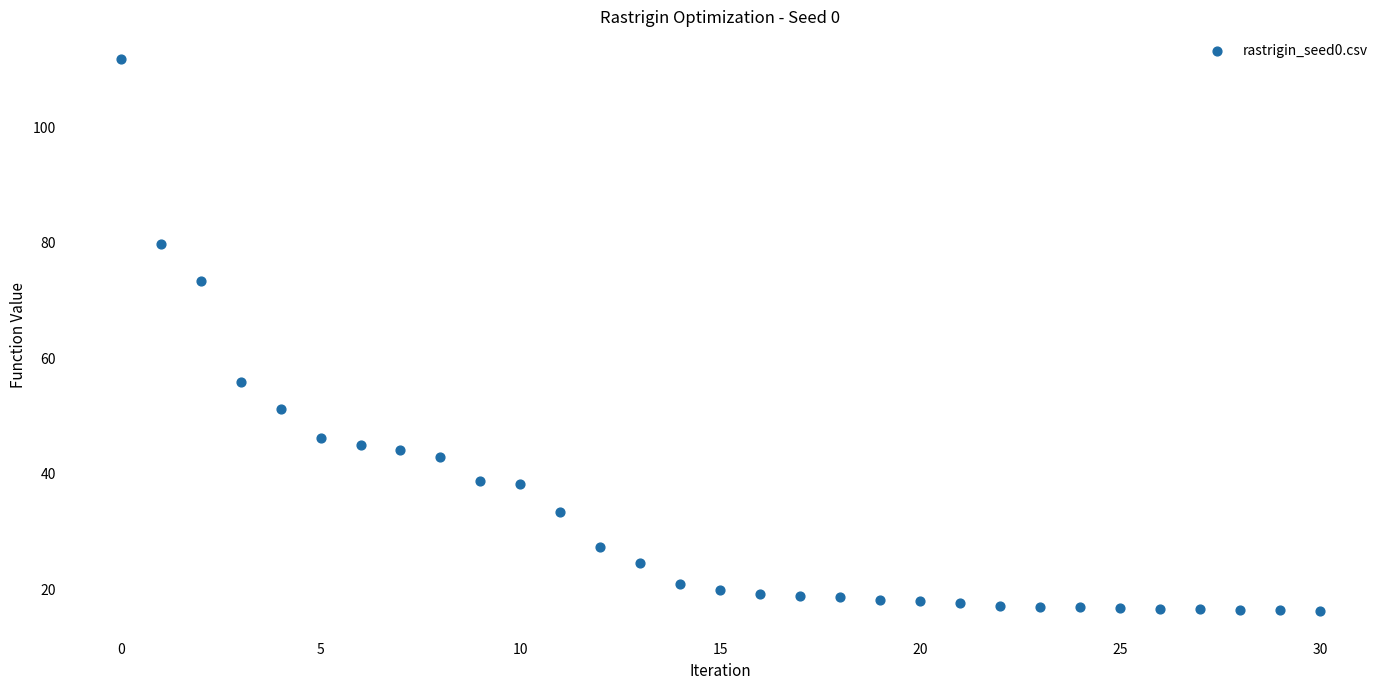

What Y value in the scatter plot is closest to 64?

55.9